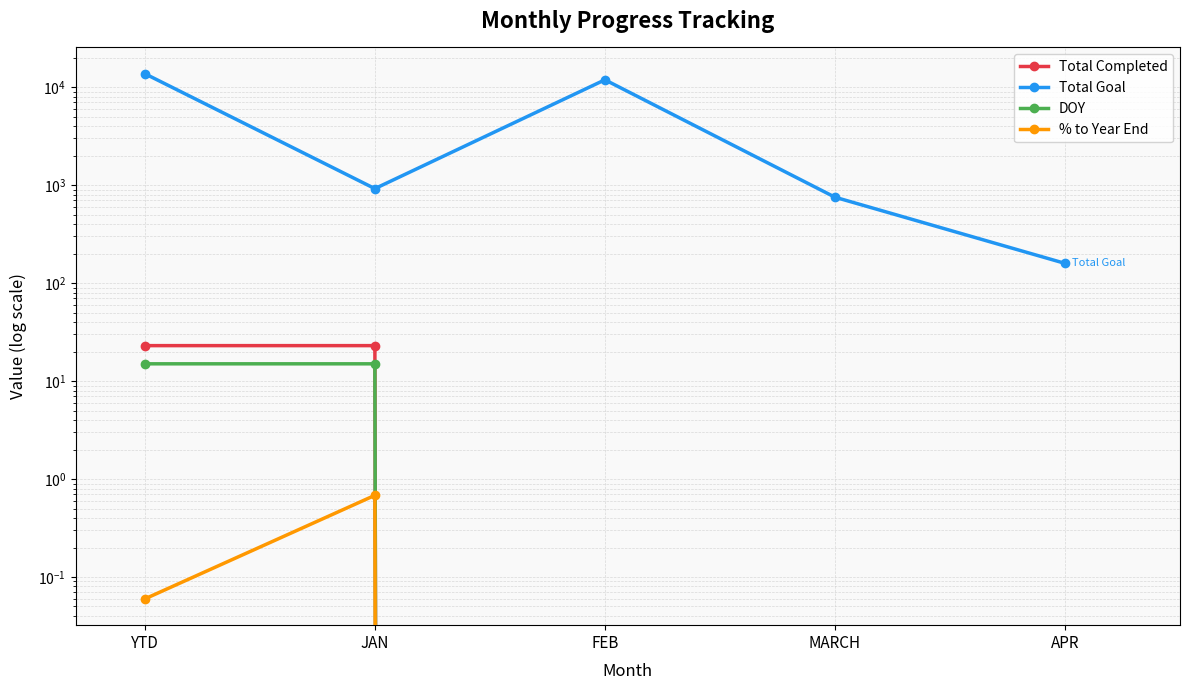

What value does the Total Completed series have at JAN?

23.0